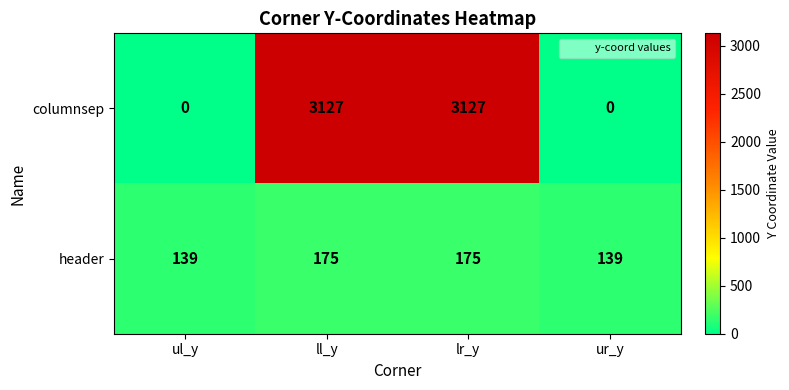

Count the number of categories in the chart.

4